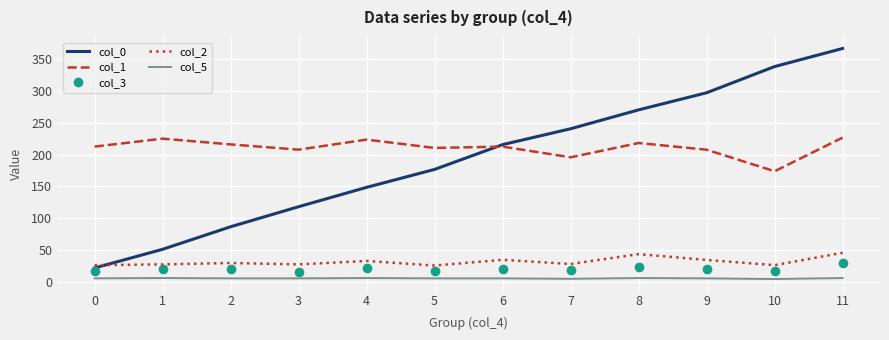

The col_2 series shows 28.5 at 7. True or false?

True